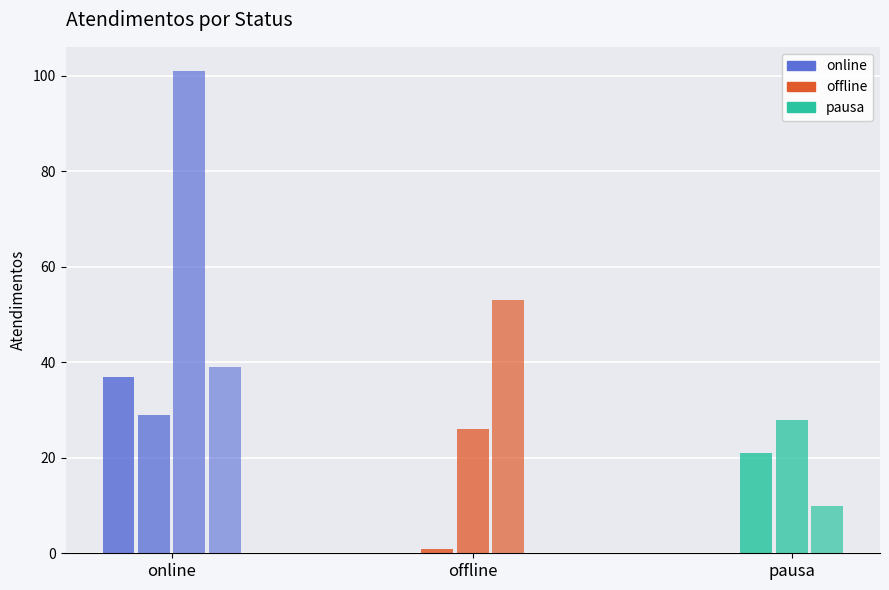

List the series in order of their peak value, lowest first.

pausa, offline, online